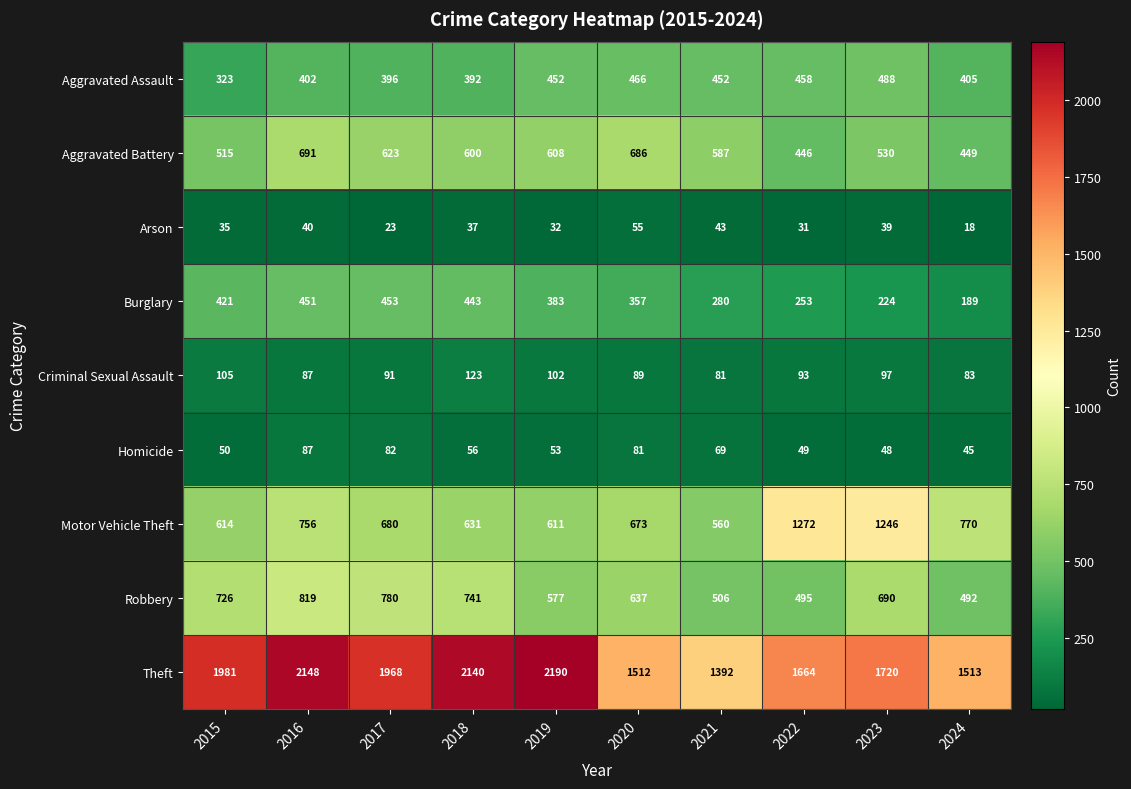

At how many categories does at least one series exceed 1248?

10